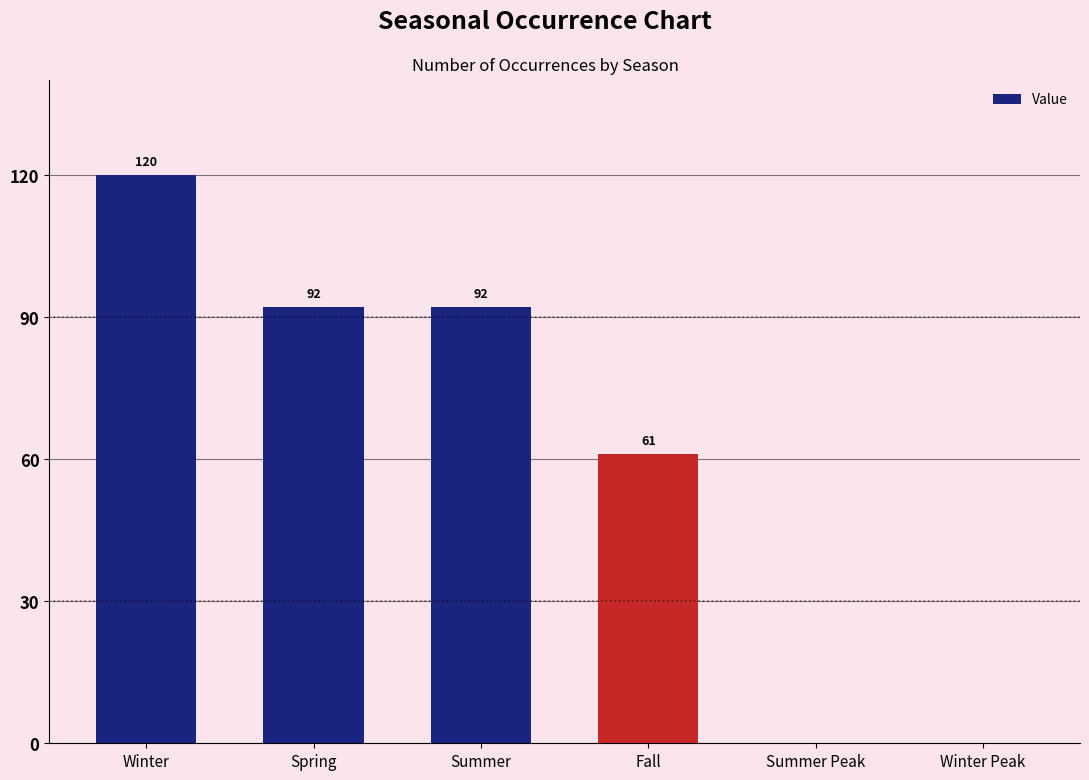

What is the change in value from Fall to Winter Peak?

-61